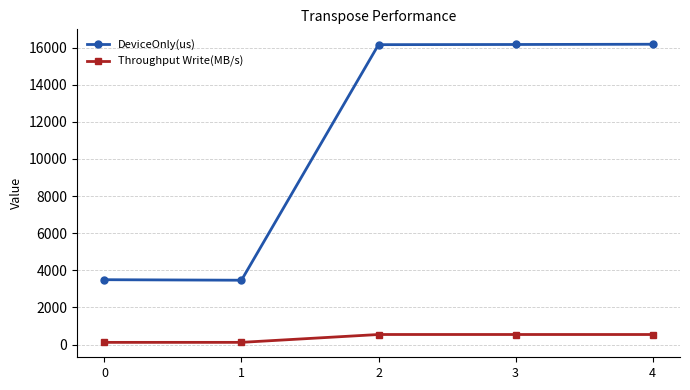

How many lines are shown in the chart?

2